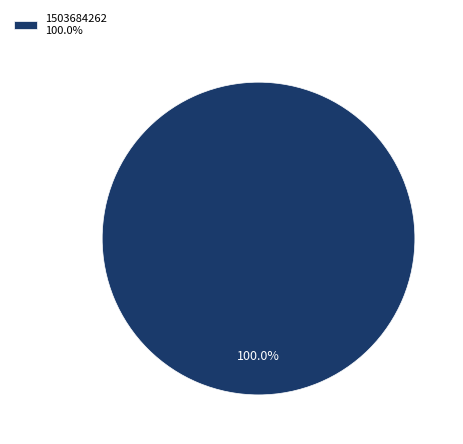

Rank the categories by value from lowest to highest.

1503684262 100.0%